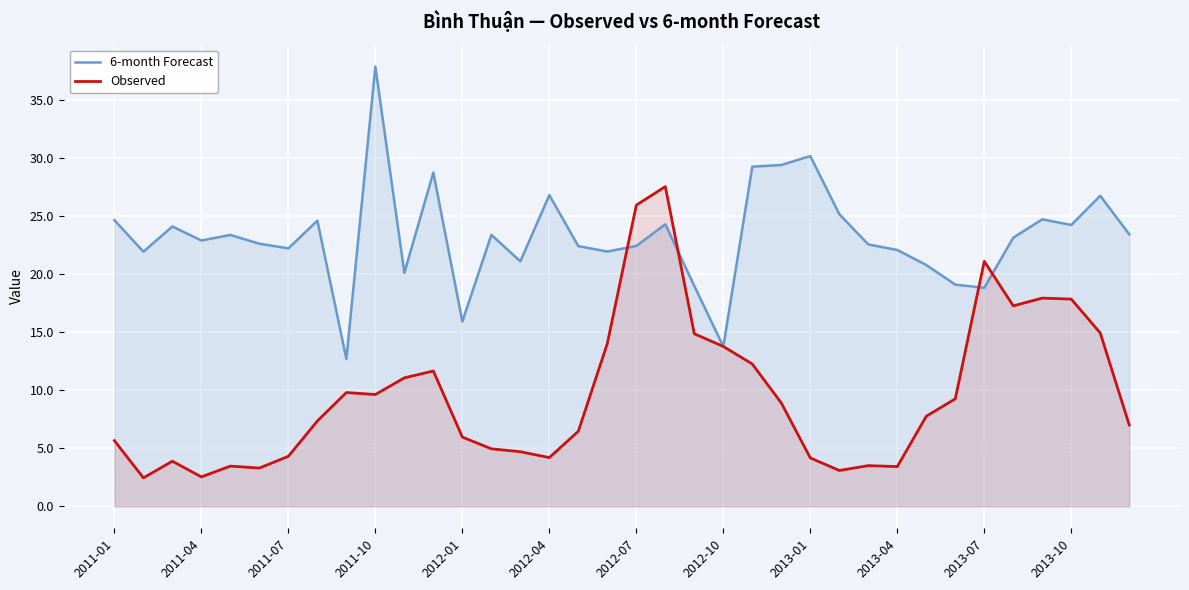

Count the number of data series in this chart.

2